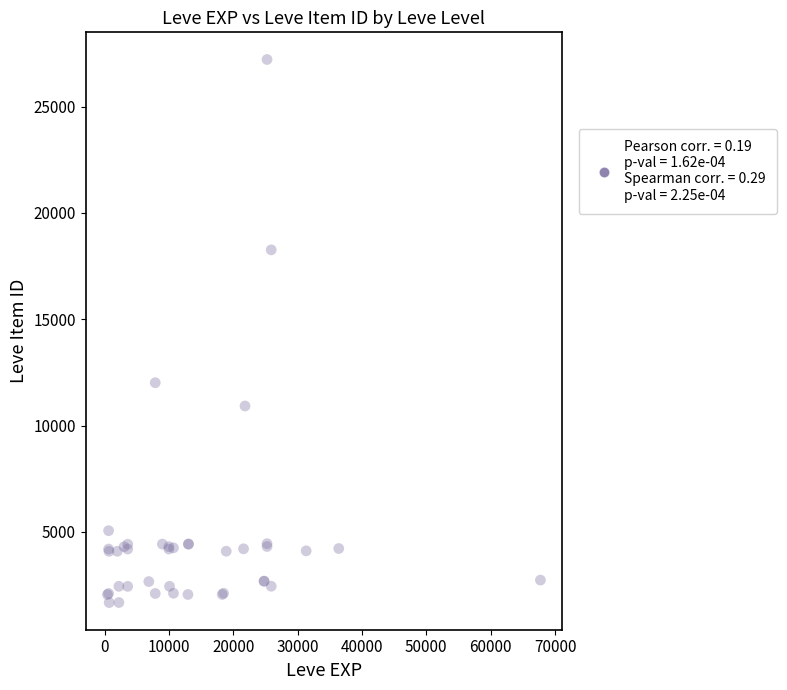

What Y value in the scatter plot is closest to 14448?

12018